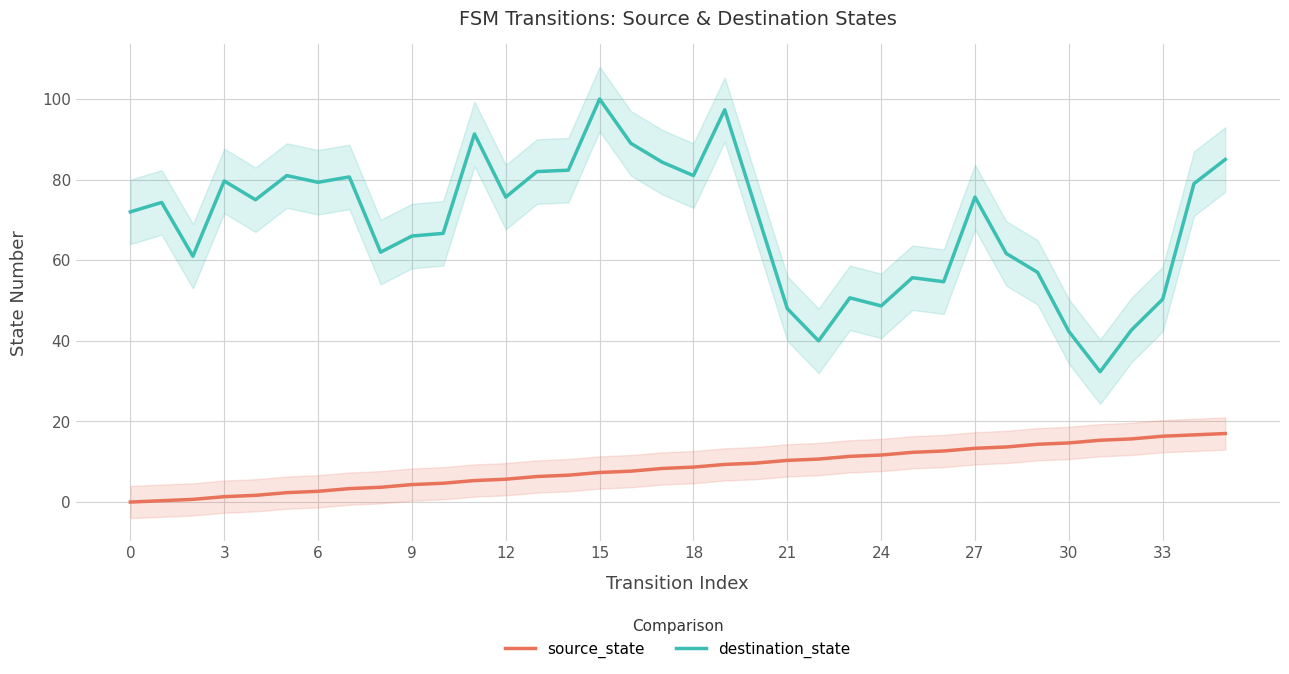

True or false: source_state has a value of 7.3 at 15.

True